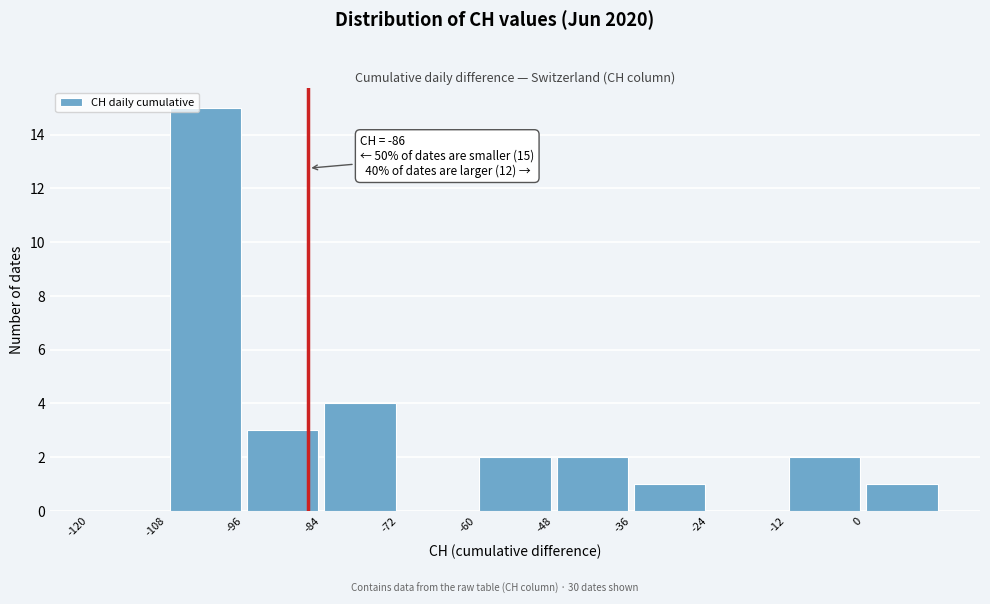

Over which range of the x-axis is the bar tallest?

-108 to -96